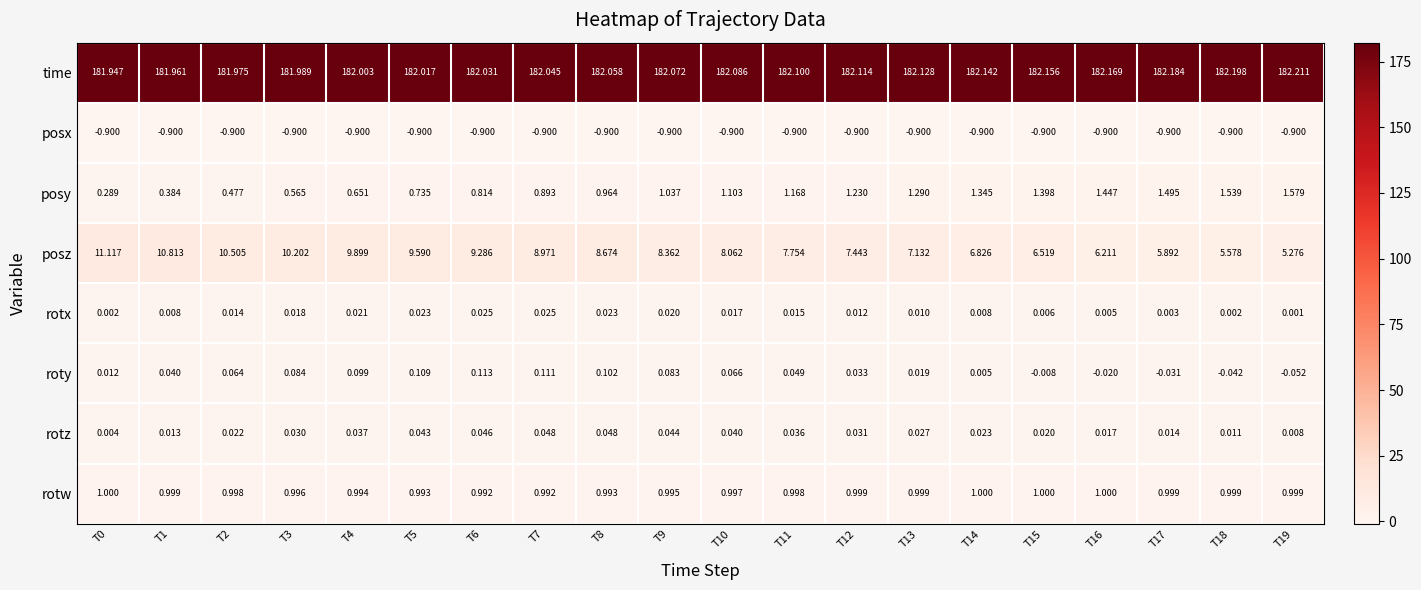

List the series in order of their peak value, lowest first.

posx, rotx, rotz, roty, rotw, posy, posz, time